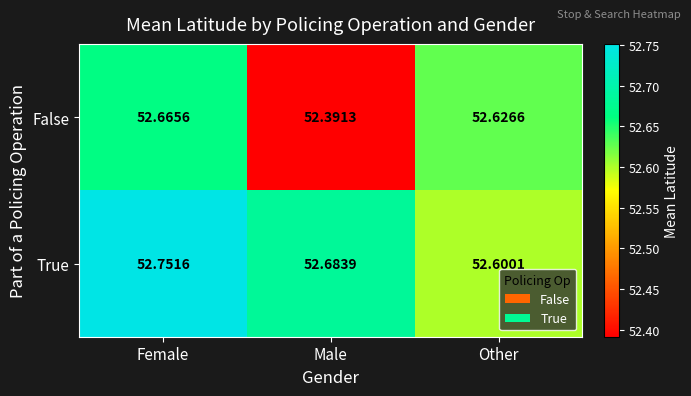

Which series changed the most between Female and Other?

True